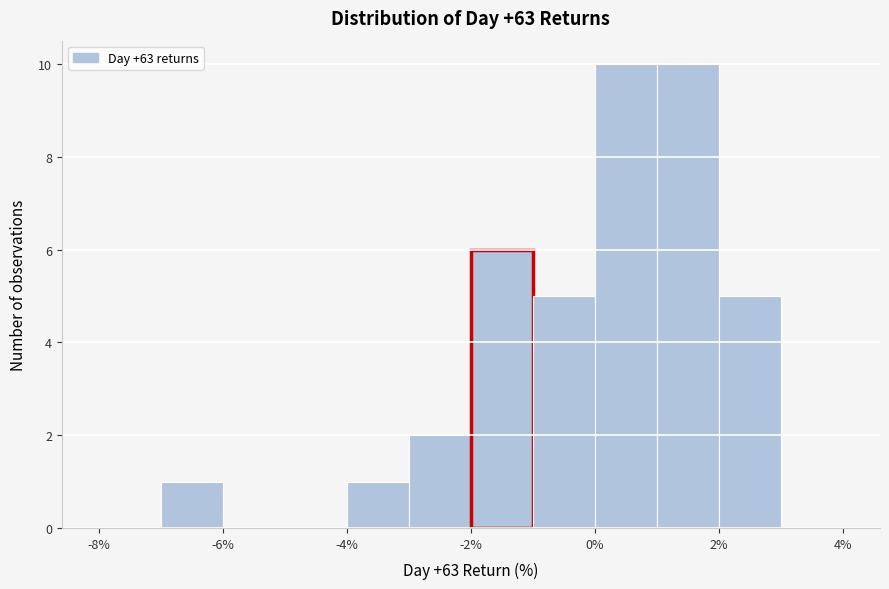

What is the height of the bar covering 2 to 3 on the x-axis? The values are not printed on the chart, so give them approximately, as read against the axis.

5